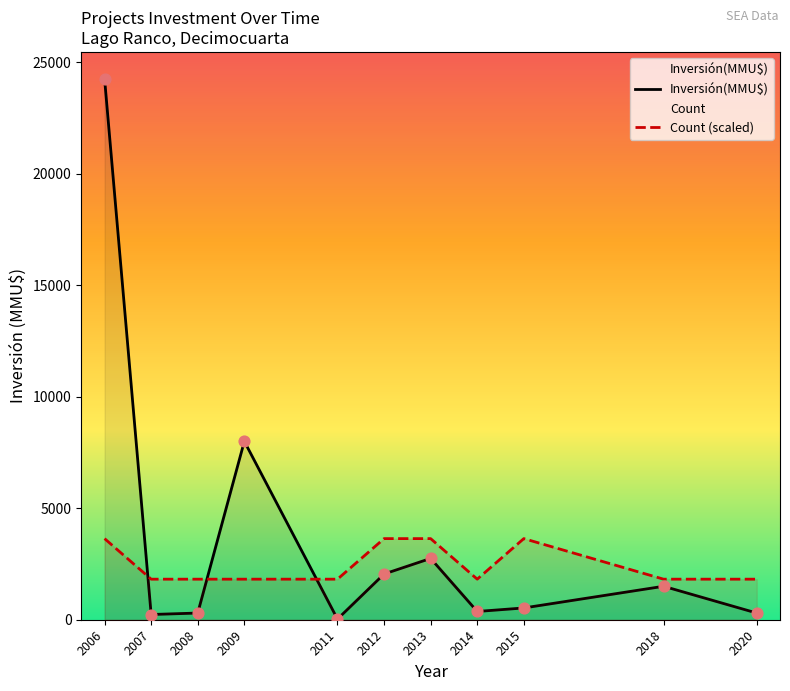

Which series contains the highest Y value?

Inversión(MMU$)